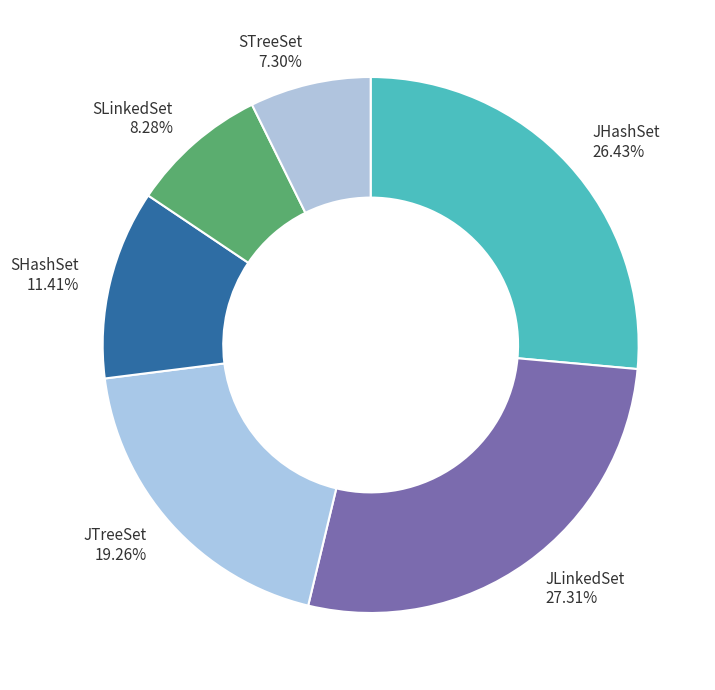

To the nearest percent, what is the difference between the JHashSet and SHashSet slice percentages?

15%